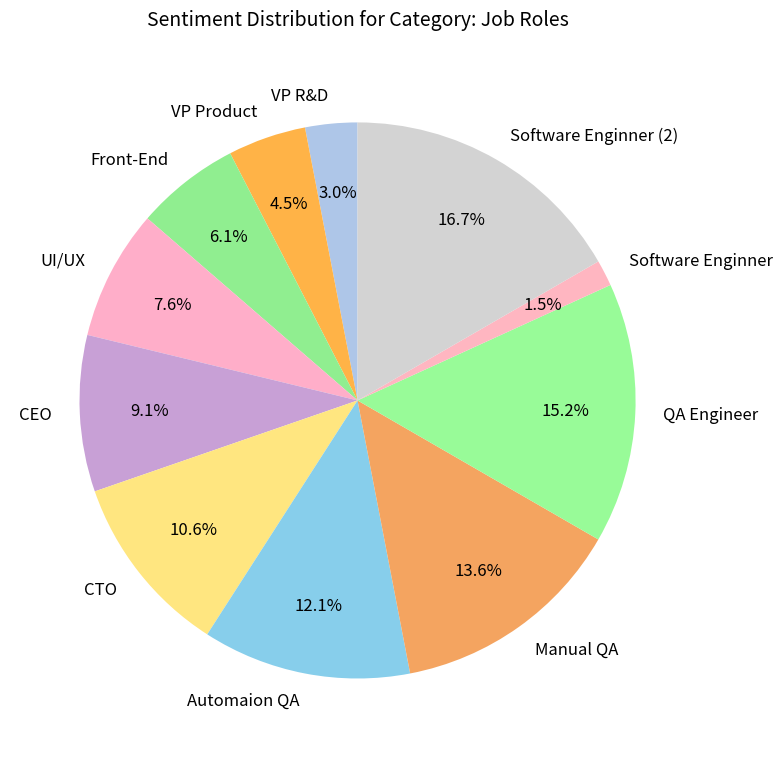

Between Front-End and CTO, which is larger?

CTO